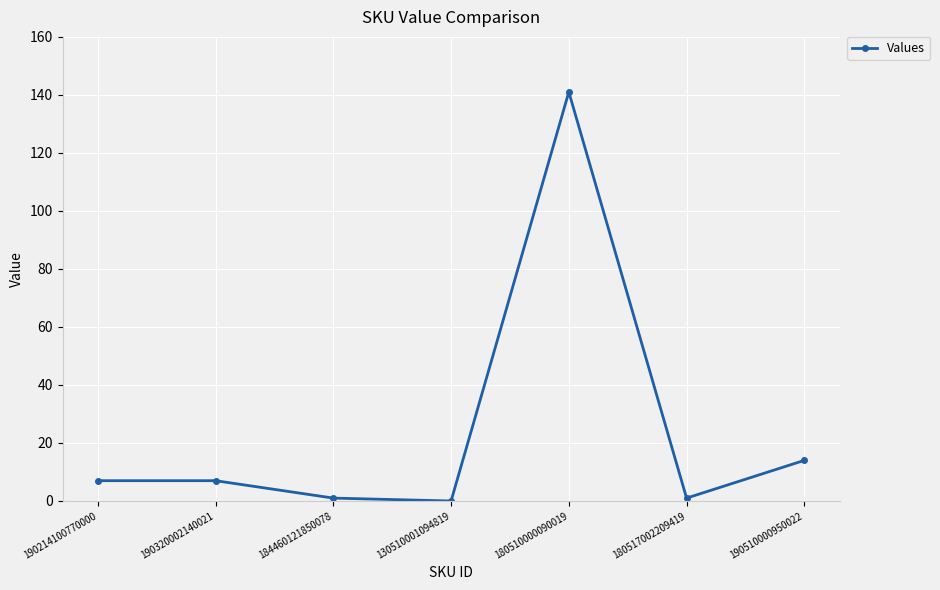

What is the sum of all values?

171